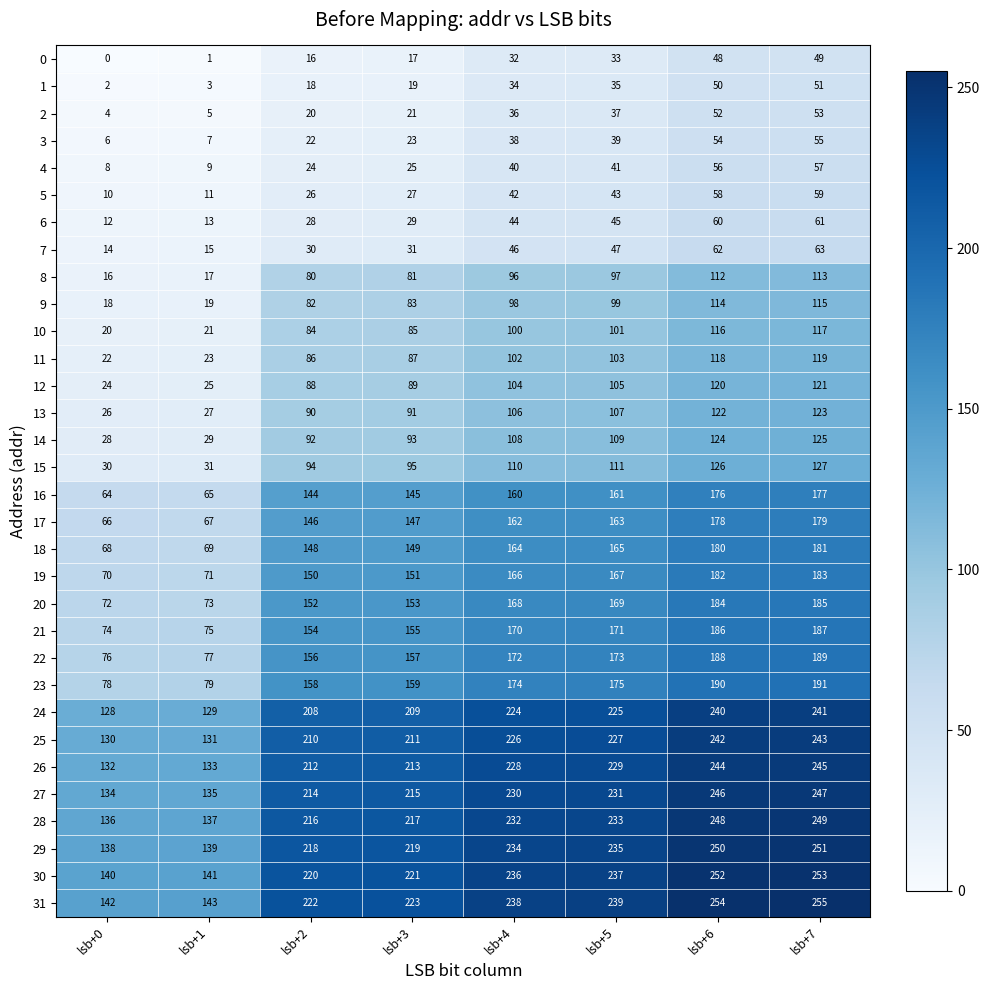

Read the 16 value at lsb+4.

160